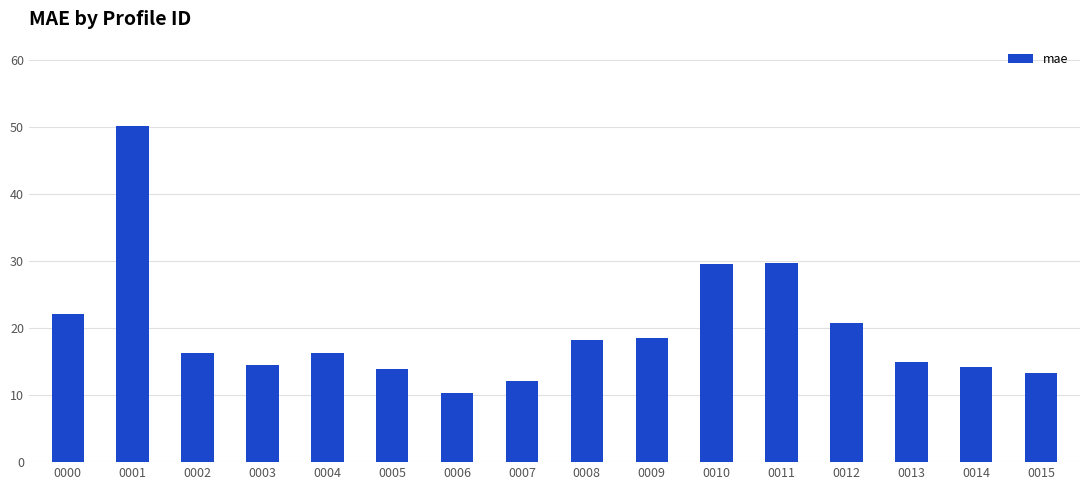

What is the change in value from 0001 to 0007?

-38.2